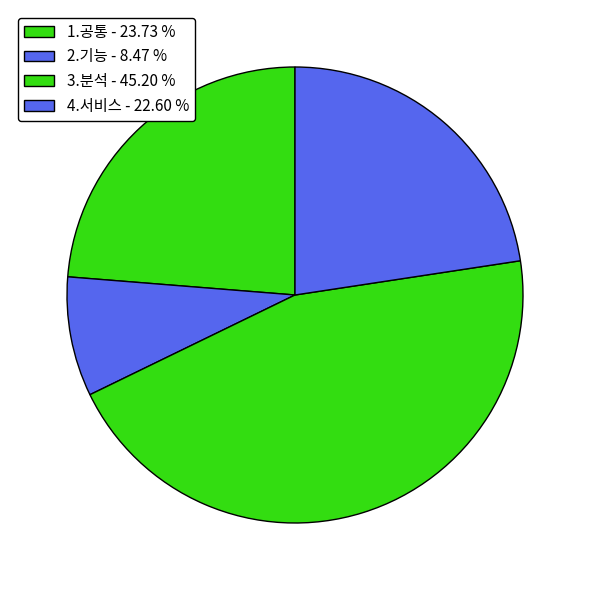

To the nearest percent, what is the difference between the 4.서비스 and 1.공통 slice percentages?

1%